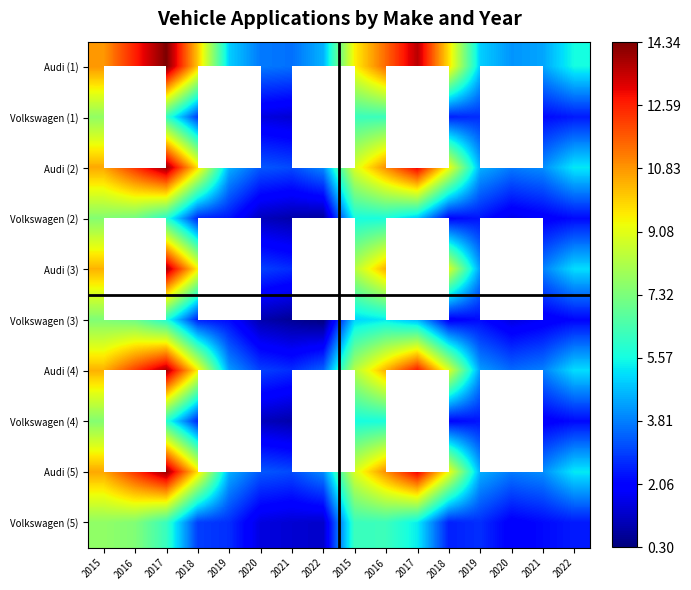

Reading left to right, extract all data points from this chart.

Audi (1): 2015=10.8	2016=12.6	2017=14.3	2018=10.1	2019=4.9	2020=3.7	2021=3.6	2022=4.5	2015=9.5	2016=11.5	2017=13.6	2018=9.7	2019=4.9	2020=4.1	2021=4.3	2022=5.6
Volkswagen (1): 2015=7.7	2016=7.4	2017=6.2	2018=2.9	2019=2.7	2020=1.5	2021=1.3	2022=1.2	2015=6.2	2016=6.2	2017=5.3	2018=2.5	2019=2.7	2020=1.9	2021=2.2	2022=2.4
Audi (2): 2015=10.6	2016=12.3	2017=14.0	2018=9.7	2019=4.5	2020=3.3	2021=3.1	2022=3.9	2015=8.9	2016=10.9	2017=13.1	2018=9.3	2019=4.5	2020=3.7	2021=4.0	2022=5.3
Volkswagen (2): 2015=7.5	2016=7.2	2017=5.9	2018=2.6	2019=2.3	2020=1.1	2021=0.8	2022=0.7	2015=5.6	2016=5.7	2017=4.8	2018=2.1	2019=2.3	2020=1.6	2021=1.9	2022=2.2
Audi (3): 2015=10.4	2016=12.1	2017=13.8	2018=9.5	2019=4.2	2020=2.9	2021=2.7	2022=3.4	2015=8.3	2016=10.4	2017=12.7	2018=8.9	2019=4.2	2020=3.5	2021=3.8	2022=5.1
Volkswagen (3): 2015=7.4	2016=7.1	2017=5.8	2018=2.5	2019=2.2	2020=0.9	2021=0.6	2022=0.3	2015=5.0	2016=5.3	2017=4.6	2018=1.9	2019=2.2	2020=1.5	2021=1.8	2022=2.1
Audi (4): 2015=10.4	2016=12.1	2017=13.8	2018=9.5	2019=4.2	2020=2.9	2021=2.7	2022=3.4	2015=8.3	2016=10.4	2017=12.7	2018=8.9	2019=4.2	2020=3.5	2021=3.8	2022=5.1
Volkswagen (4): 2015=7.5	2016=7.2	2017=5.9	2018=2.6	2019=2.3	2020=1.1	2021=0.8	2022=0.7	2015=5.6	2016=5.7	2017=4.8	2018=2.1	2019=2.3	2020=1.6	2021=1.9	2022=2.2
Audi (5): 2015=10.6	2016=12.3	2017=14.0	2018=9.7	2019=4.5	2020=3.3	2021=3.1	2022=3.9	2015=8.9	2016=10.9	2017=13.1	2018=9.3	2019=4.5	2020=3.7	2021=4.0	2022=5.3
Volkswagen (5): 2015=7.7	2016=7.4	2017=6.2	2018=2.9	2019=2.7	2020=1.5	2021=1.3	2022=1.2	2015=6.2	2016=6.2	2017=5.3	2018=2.5	2019=2.7	2020=1.9	2021=2.2	2022=2.4